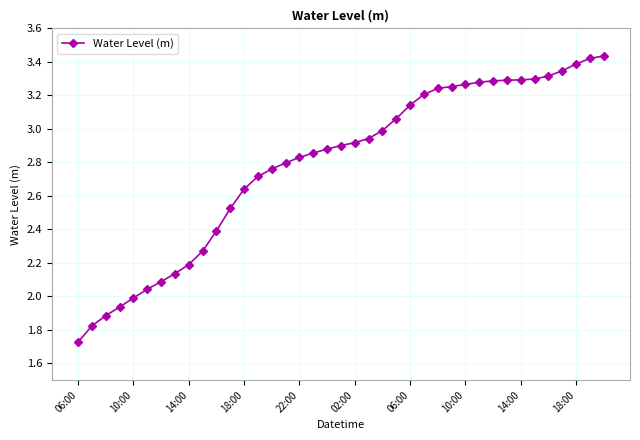

How many lines are shown in the chart?

1